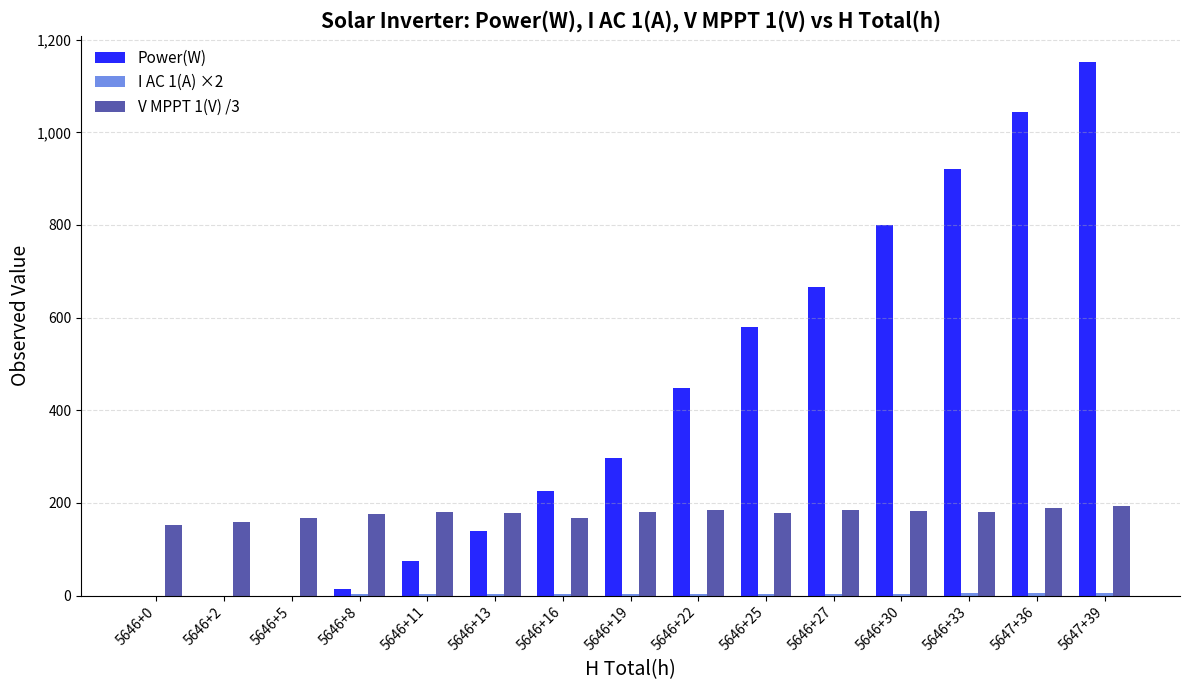

Is the value of Power(W) at 5646+30 greater than the value of V MPPT 1(V) /3 at 5646+22?

Yes